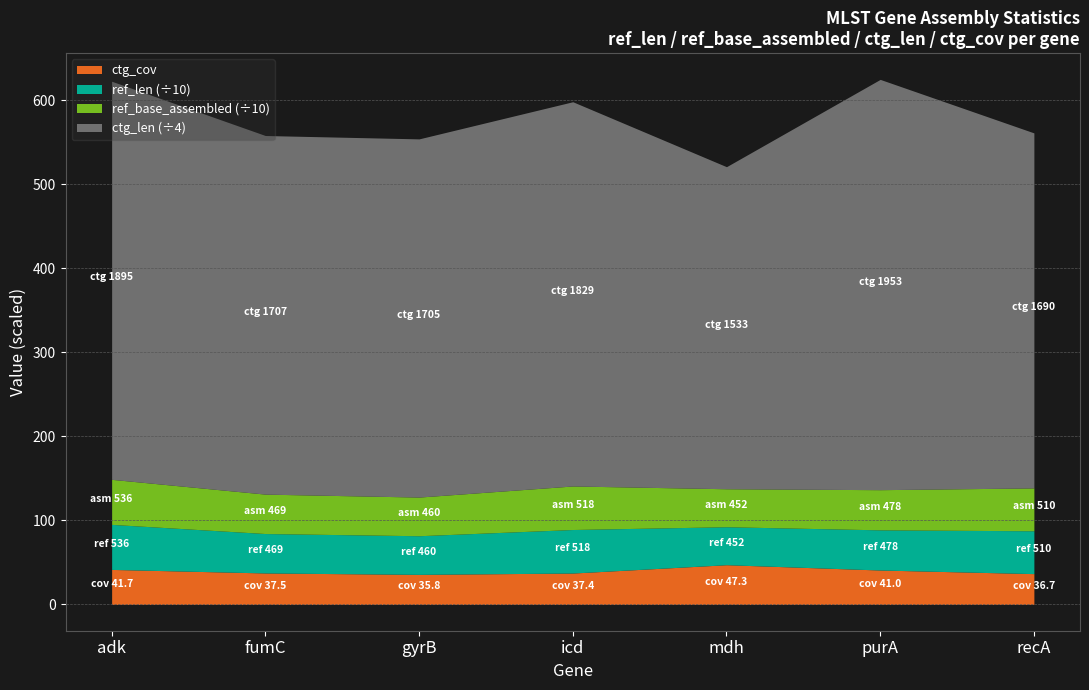

What is the sum of all ref_len values?

3423.0